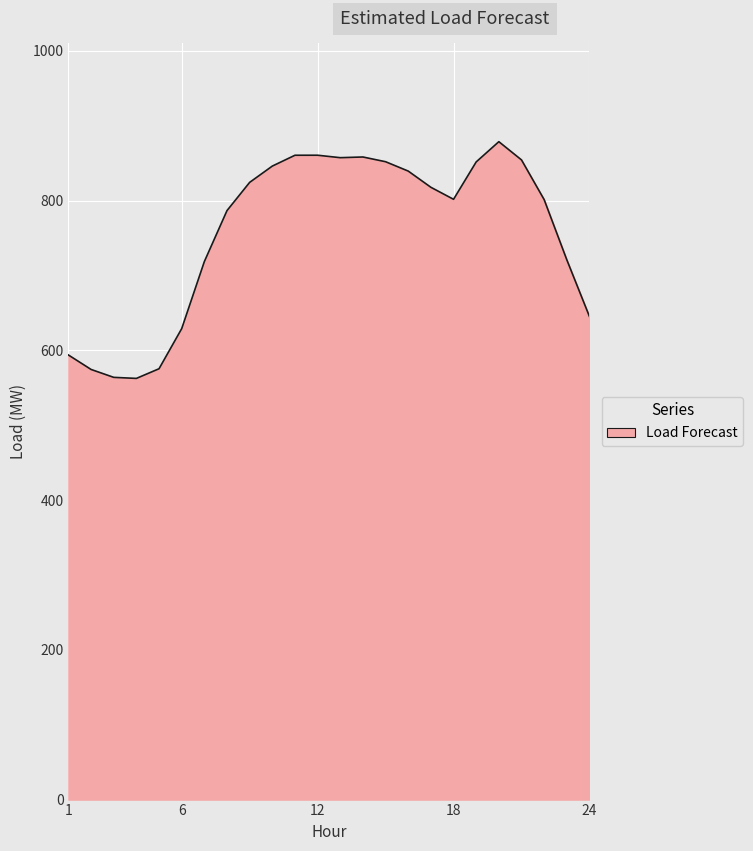

What is the smallest value displayed?

562.6